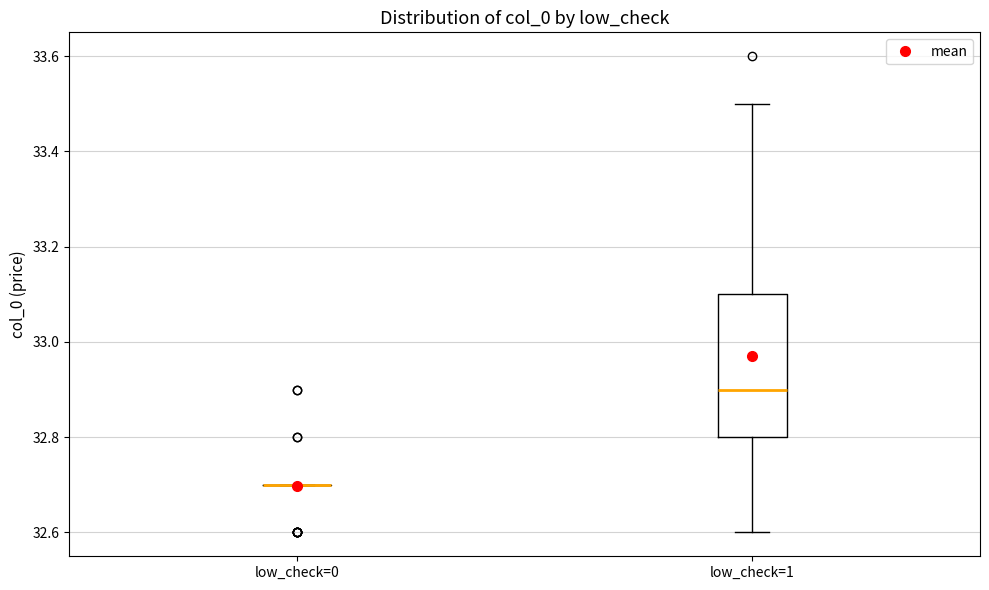

Reading left to right, read every box against the y-axis: the position of its median line, the range the box covers, and the ends of its whiskers. The values are not printed on the chart, so give them approximately, as read against the axis.

low_check=0: box collapsed to a line at 32.7, whiskers 32.7 to 32.7
low_check=1: median 32.9, box 32.8 to 33.1, whiskers 32.6 to 33.5